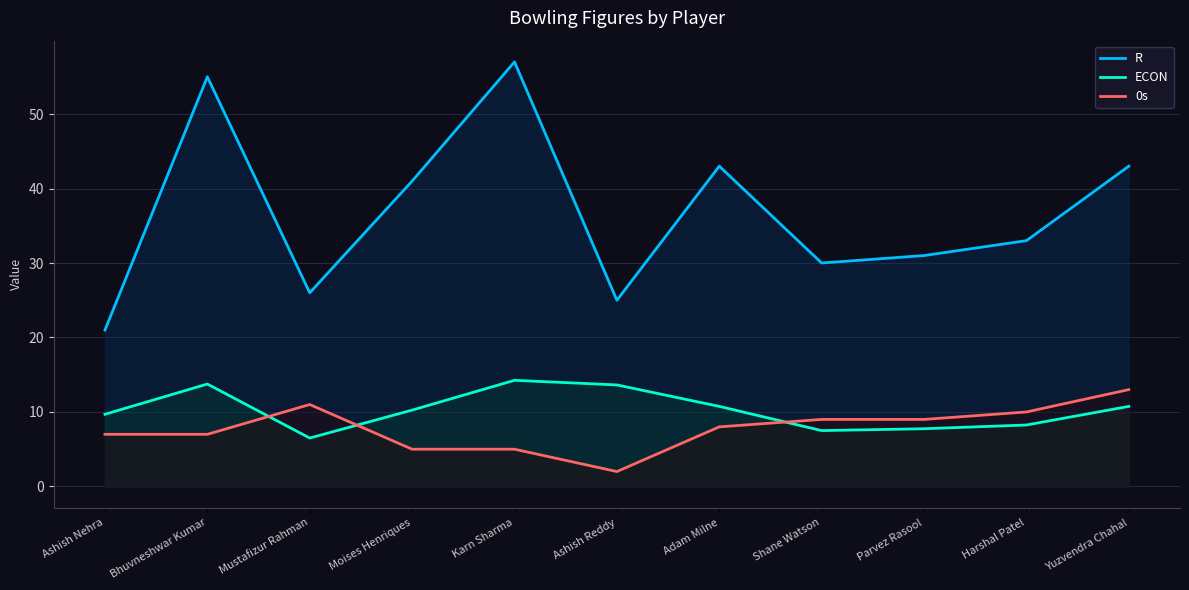

Reading left to right, transcribe all the data shown in this chart.

R: Ashish Nehra=21.0	Bhuvneshwar Kumar=55.0	Mustafizur Rahman=26.0	Moises Henriques=41.0	Karn Sharma=57.0	Ashish Reddy=25.0	Adam Milne=43.0	Shane Watson=30.0	Parvez Rasool=31.0	Harshal Patel=33.0	Yuzvendra Chahal=43.0
ECON: Ashish Nehra=9.7	Bhuvneshwar Kumar=13.8	Mustafizur Rahman=6.5	Moises Henriques=10.2	Karn Sharma=14.2	Ashish Reddy=13.6	Adam Milne=10.8	Shane Watson=7.5	Parvez Rasool=7.8	Harshal Patel=8.2	Yuzvendra Chahal=10.8
0s: Ashish Nehra=7.0	Bhuvneshwar Kumar=7.0	Mustafizur Rahman=11.0	Moises Henriques=5.0	Karn Sharma=5.0	Ashish Reddy=2.0	Adam Milne=8.0	Shane Watson=9.0	Parvez Rasool=9.0	Harshal Patel=10.0	Yuzvendra Chahal=13.0